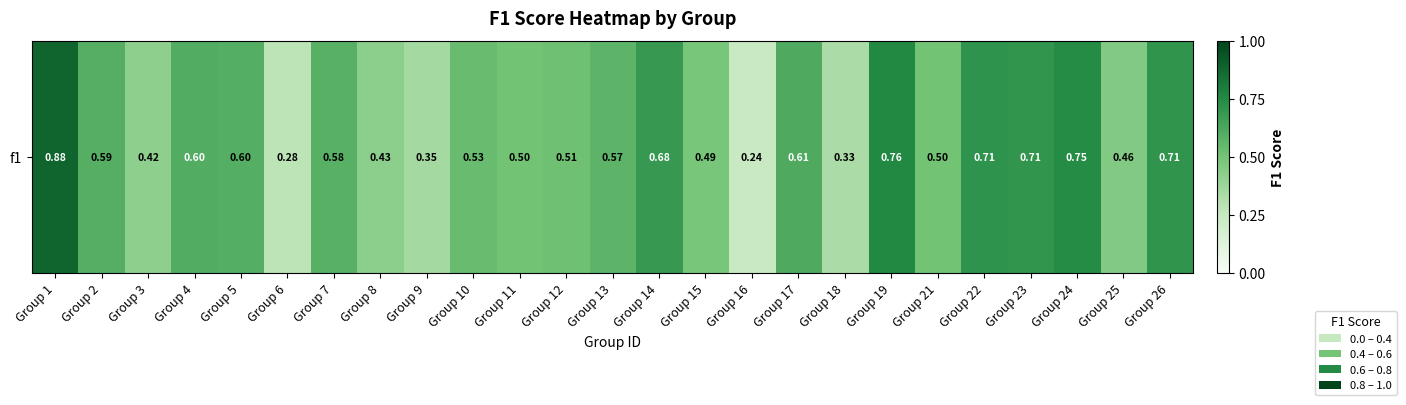

The value at Group 11 is 0.5. True or false?

True